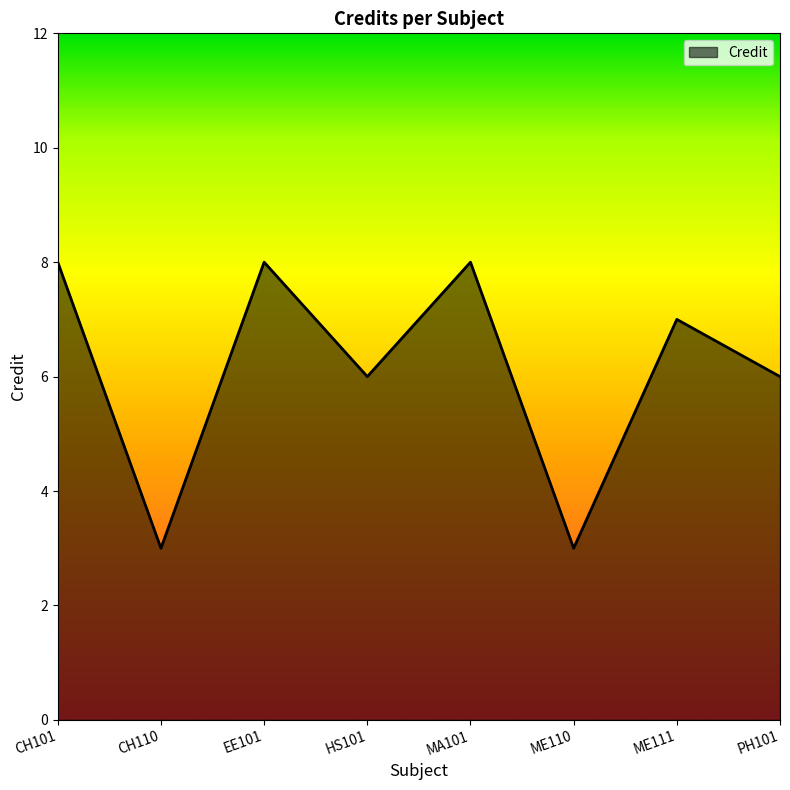

The chart shows a value of 8 at EE101. True or false?

True